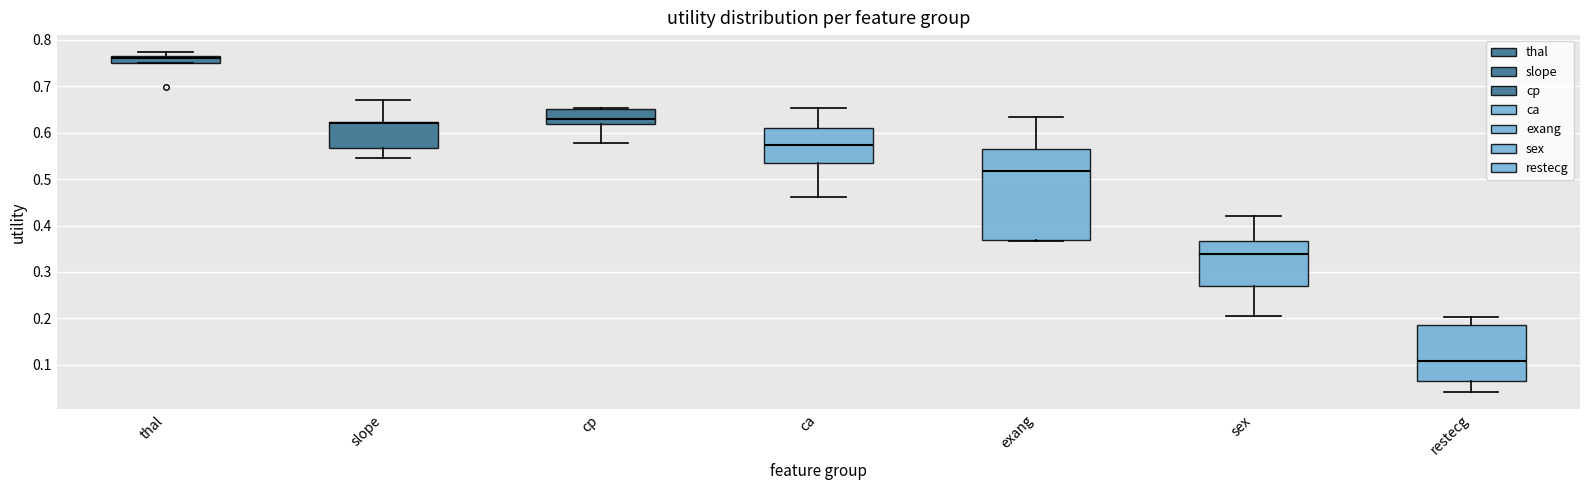

Where does the upper whisker of the box for exang end on the y-axis? The values are not printed on the chart, so give them approximately, as read against the axis.

0.63